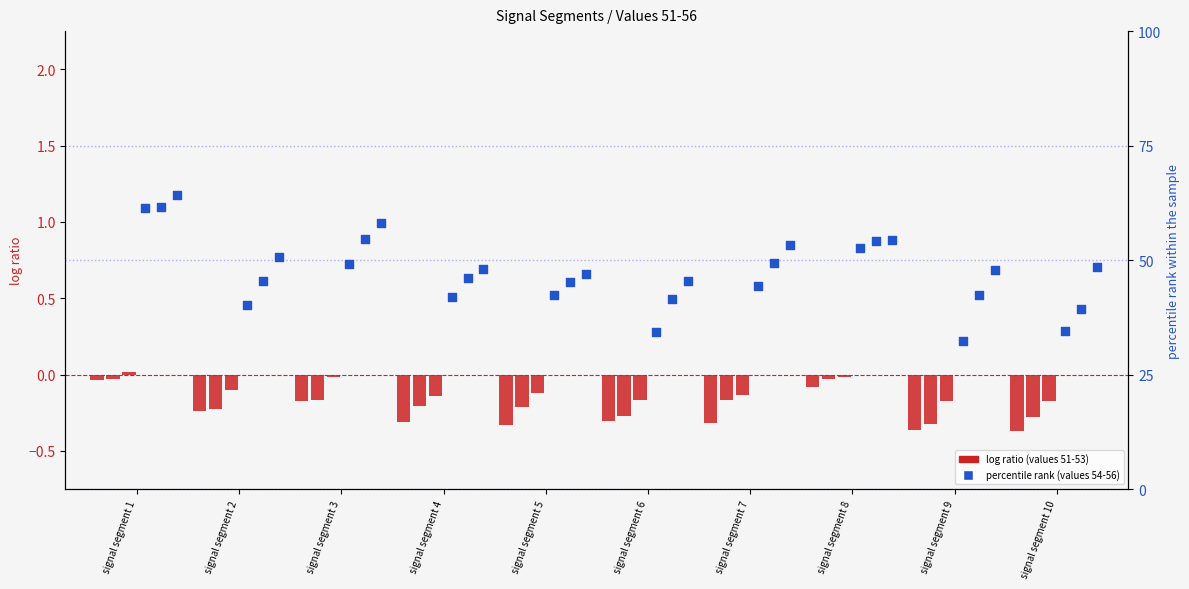

What is the total value across all series at signal segment 10?

121.5